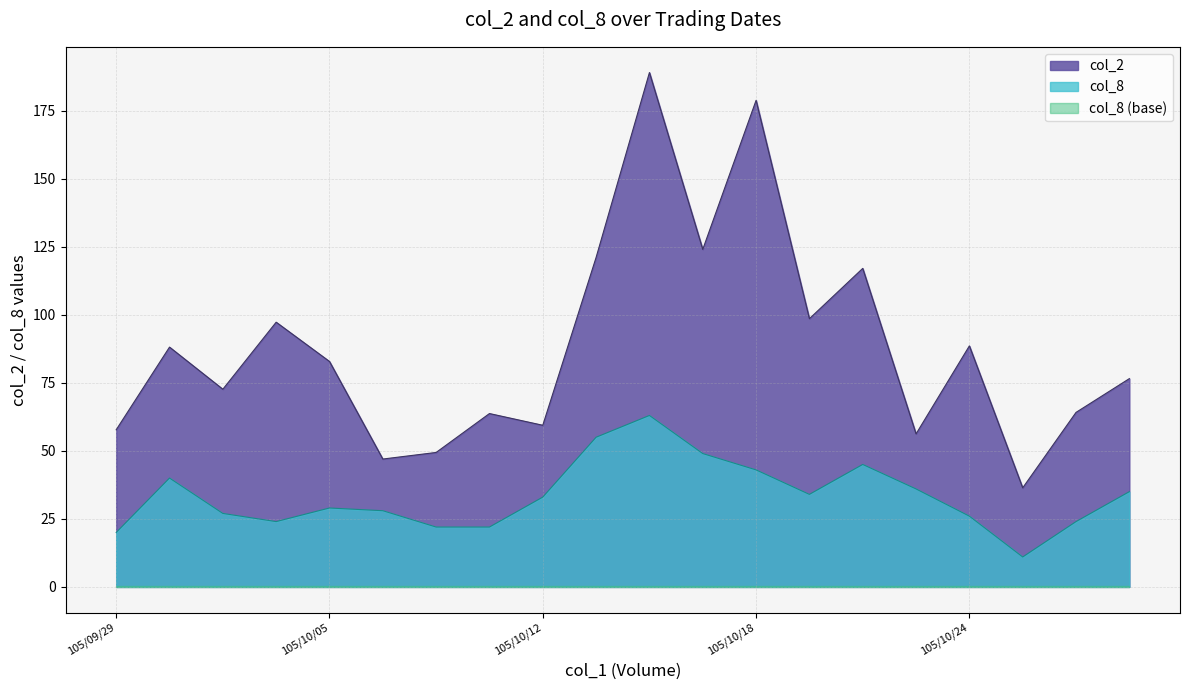

Which series has the largest total across all categories?

col_2